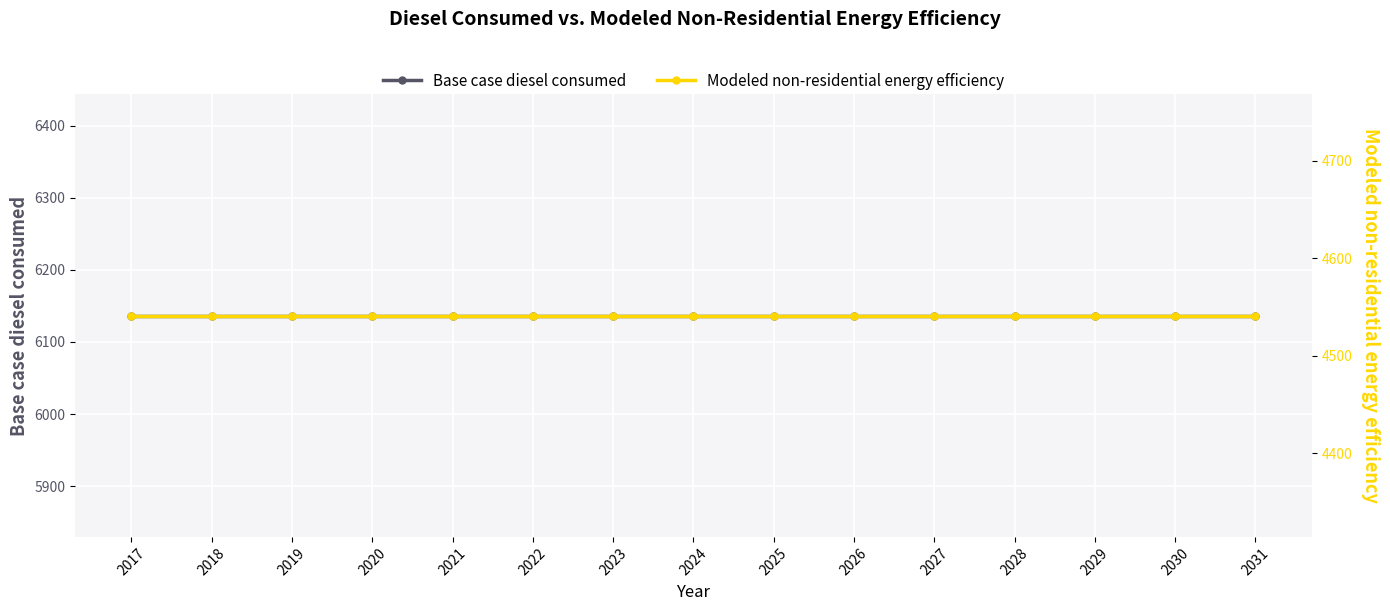

What is the sum of all Base case diesel consumed values?

92047.3